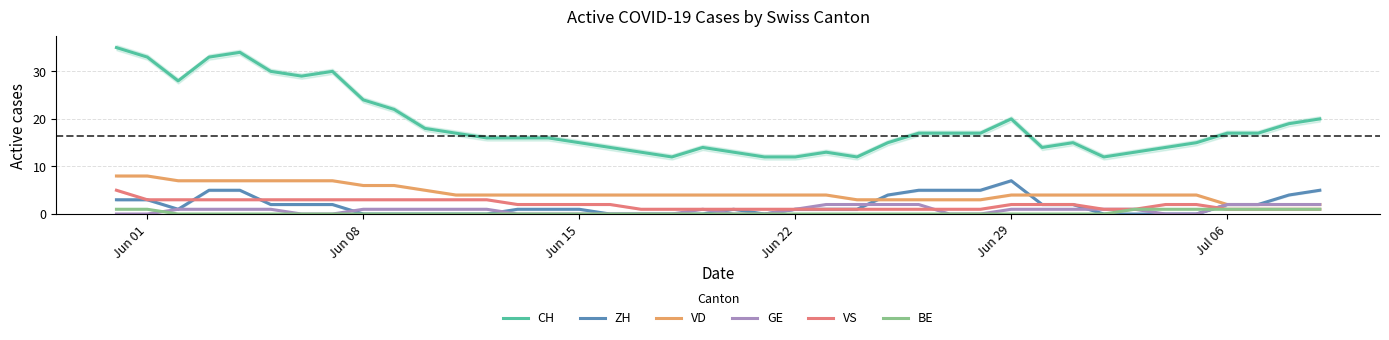

True or false: VD and VS intersect in this chart.

False